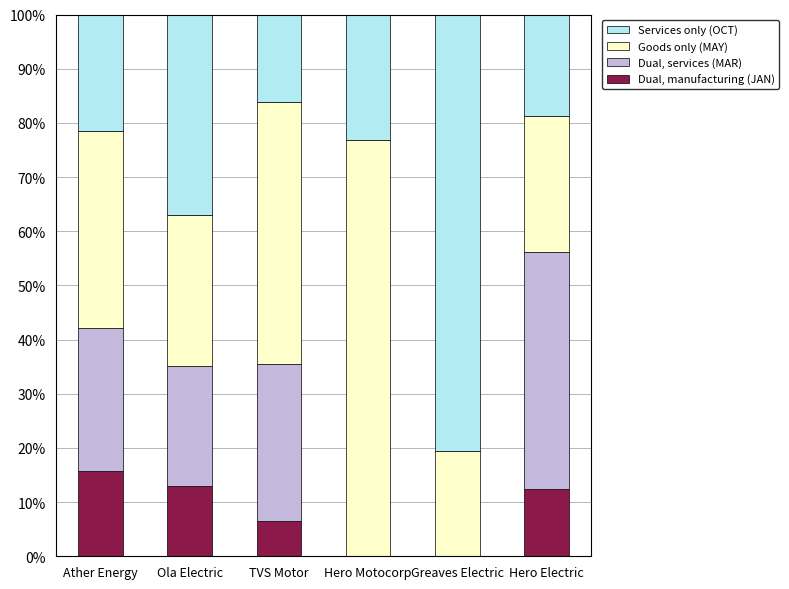

What is the total value across all series at Ola Electric?

100.0